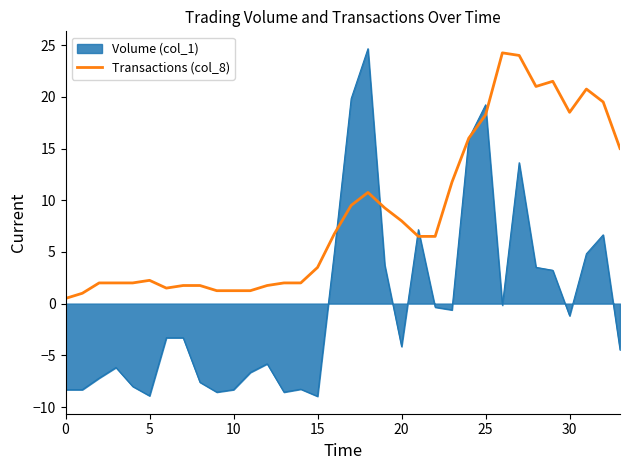

Rank the series by their average value, from highest to lowest.

Transactions (col_8), Volume (col_1)